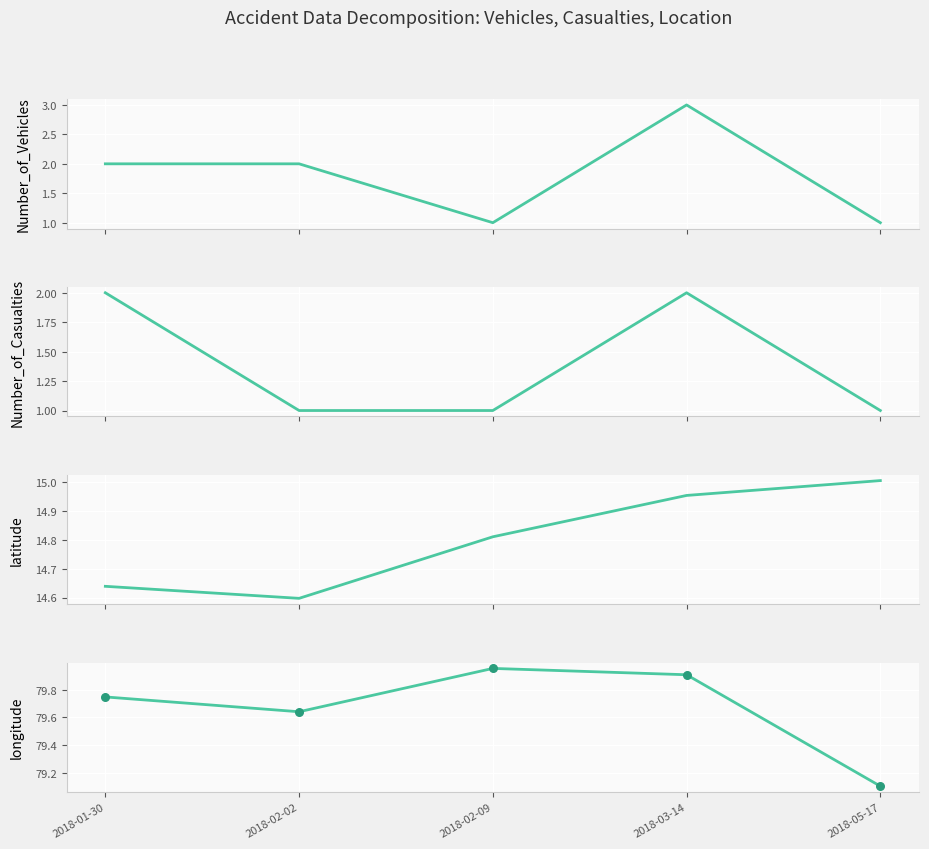

Is the value of latitude at 2018-03-14 greater than the value of longitude_points at 2018-02-02?

No